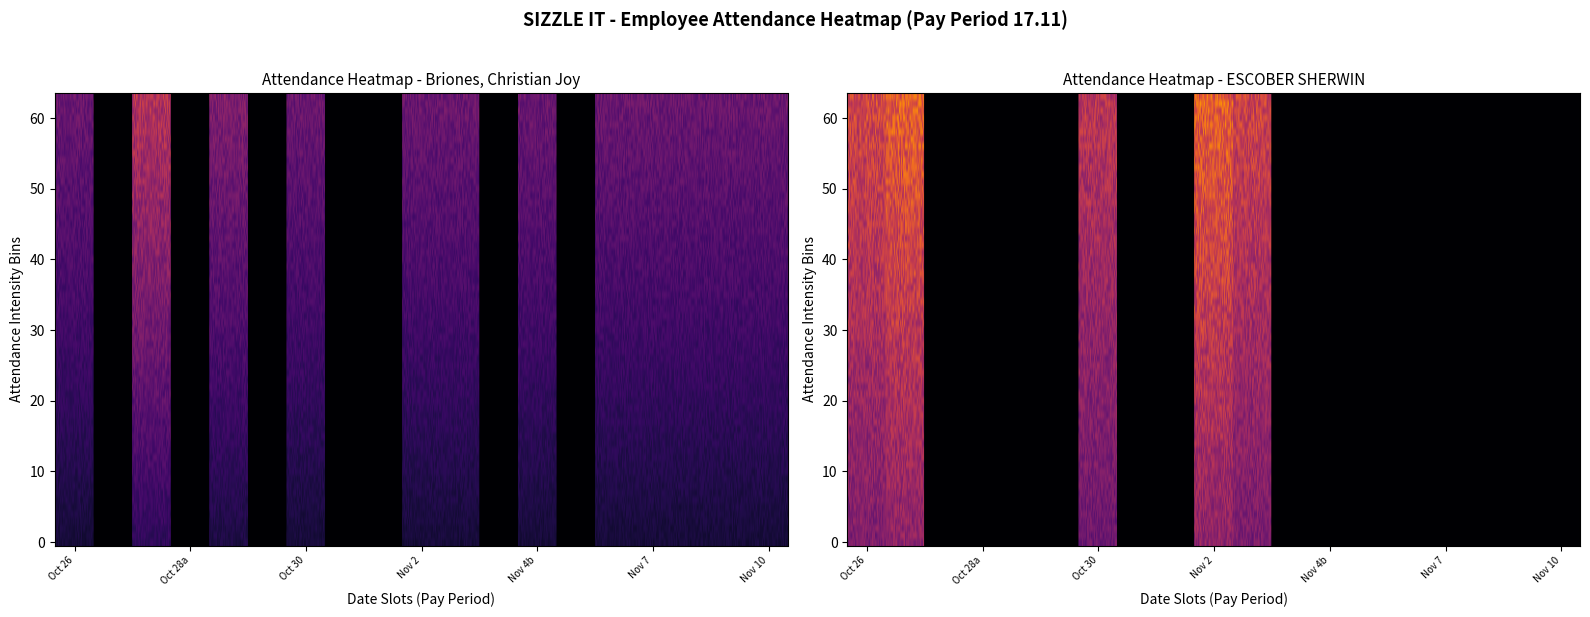

What is the total value across all series at 16?

1